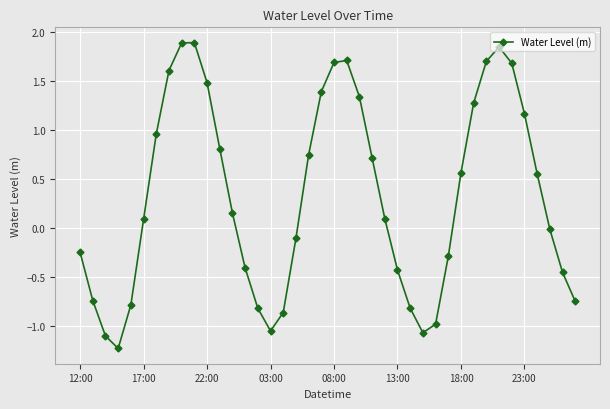

True or false: there are more than 1 points higher than both neighbors.

True